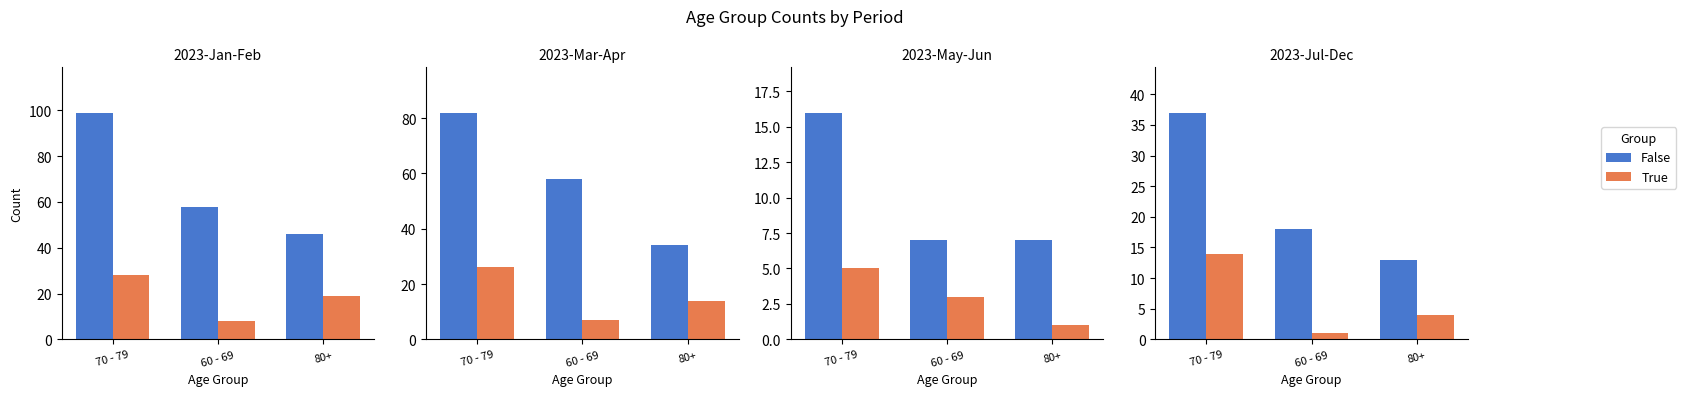

True or false: False has a value of 13 at 80+.

True